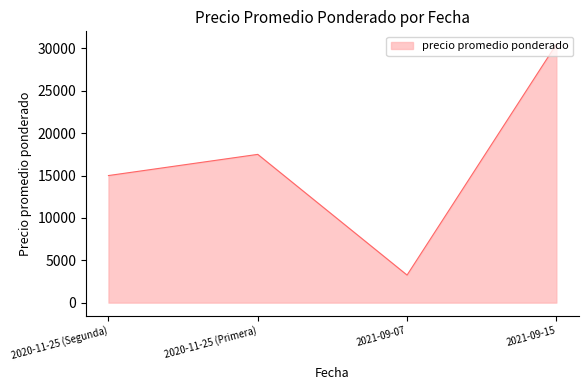

At which label is the value closest to 16875?

2020-11-25 (Primera)